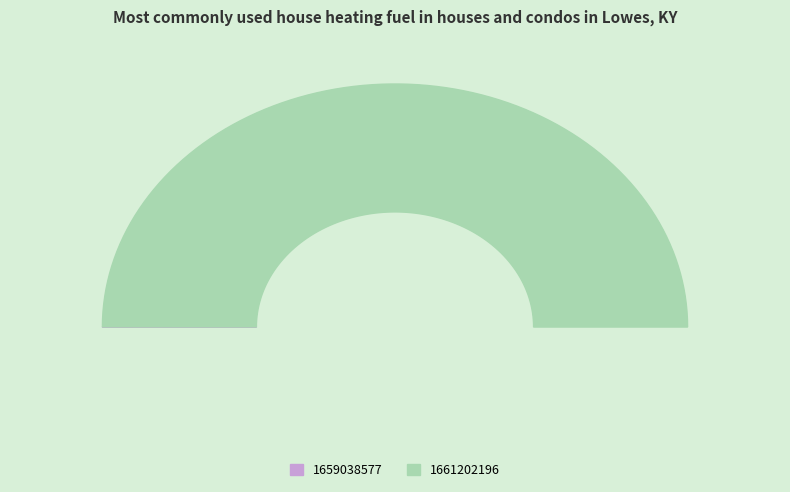

Which category has the biggest portion of the pie?

1661202196